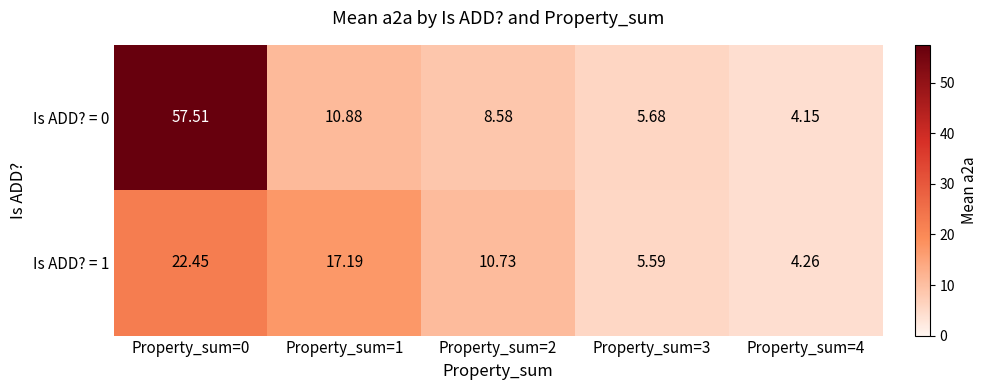

Is the value of Is ADD? = 1 at Property_sum=4 greater than the value of Is ADD? = 0 at Property_sum=4?

Yes